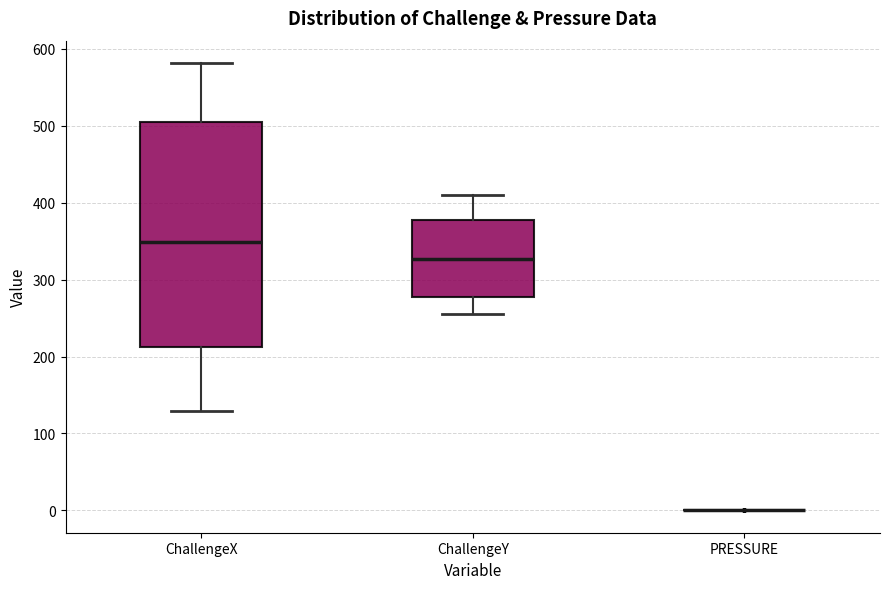

Reading left to right, transcribe this box plot: for each box, give where its median line is, the range the box spans, and where its two whiskers end, as read against the y-axis. The values are not printed on the chart, so give them approximately, as read against the axis.

ChallengeX: median 350, box 210 to 500, whiskers 130 to 580
ChallengeY: median 330, box 280 to 380, whiskers 250 to 410
PRESSURE: box collapsed to a line at 0, whiskers 0 to 0